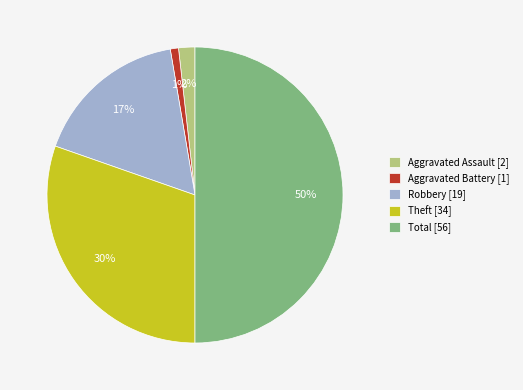

Which slice is the smallest?

Aggravated Battery [1]